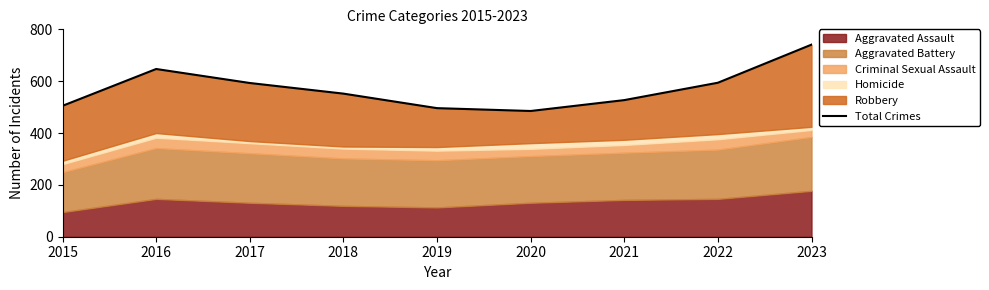

What is the average value?

571